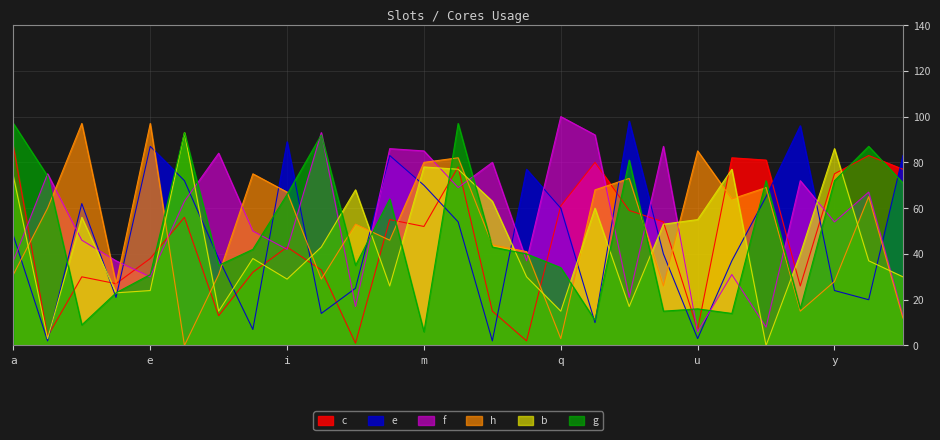

Which label corresponds to the largest value in the chart?

q